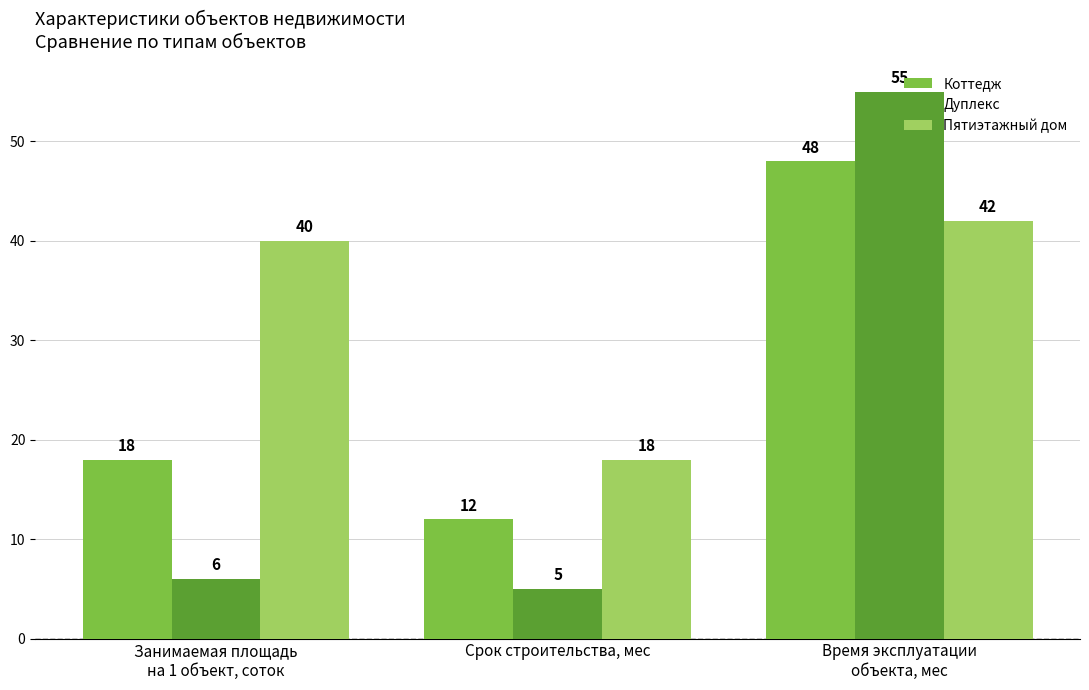

What is the label of the 3rd bar from the left?

Время эксплуатации
объекта, мес